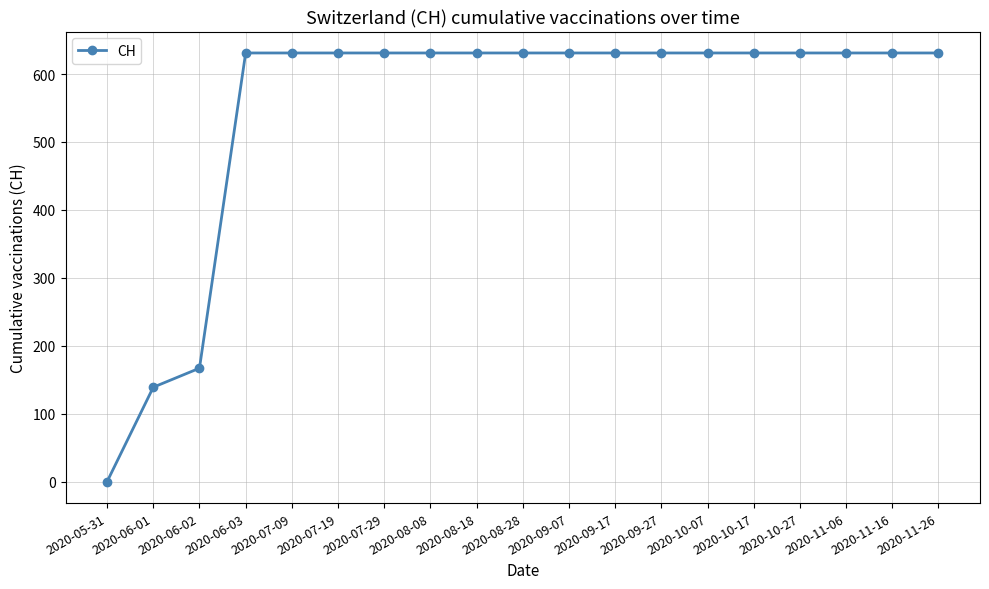

Reading left to right, list all the values displayed in this chart.

2020-05-31=0	2020-06-01=139	2020-06-02=167	2020-06-03=631	2020-07-09=631	2020-07-19=631	2020-07-29=631	2020-08-08=631	2020-08-18=631	2020-08-28=631	2020-09-07=631	2020-09-17=631	2020-09-27=631	2020-10-07=631	2020-10-17=631	2020-10-27=631	2020-11-06=631	2020-11-16=631	2020-11-26=631